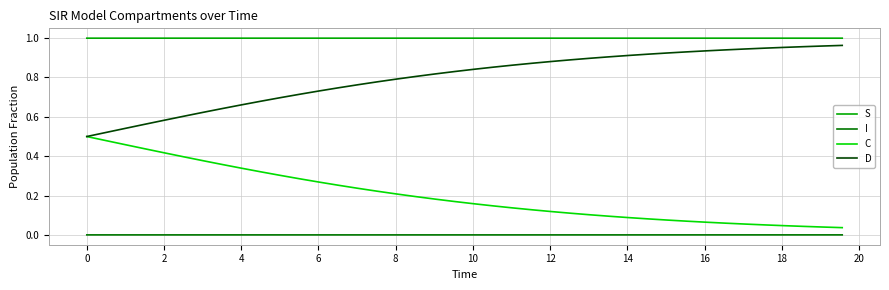

Which series has the largest total across all categories?

S